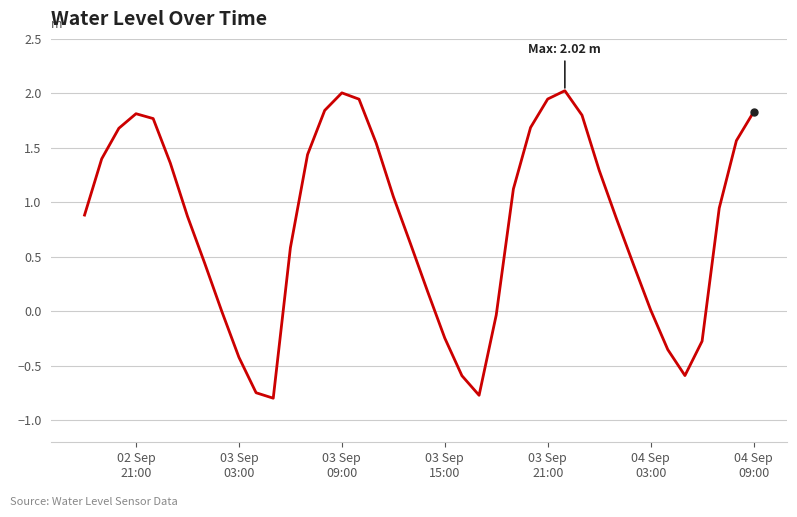

What is the smallest value displayed?

-0.8